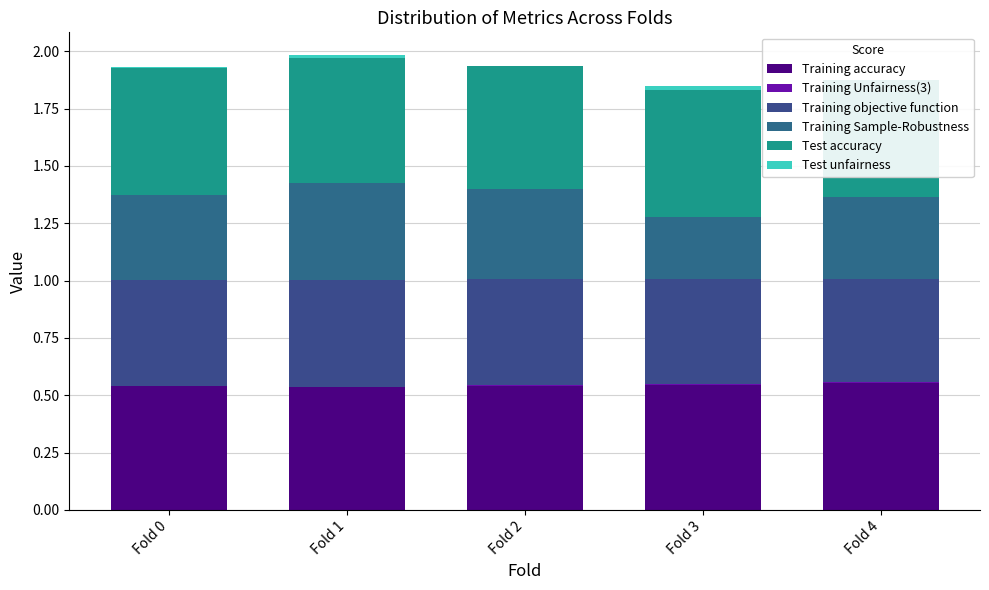

Rank the series by their maximum value, from highest to lowest.

Test accuracy, Training accuracy, Training objective function, Training Sample-Robustness, Test unfairness, Training Unfairness(3)